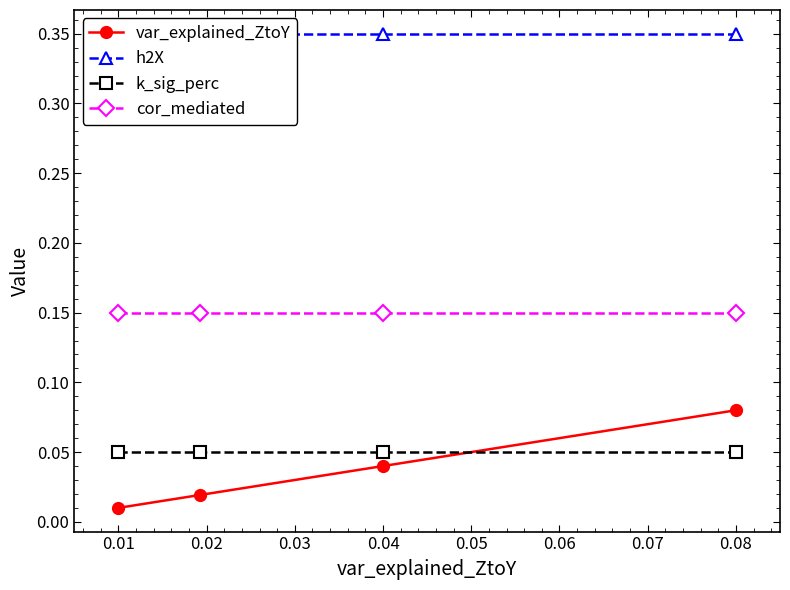

True or false: k_sig_perc has more than 1 interior local peaks.

False